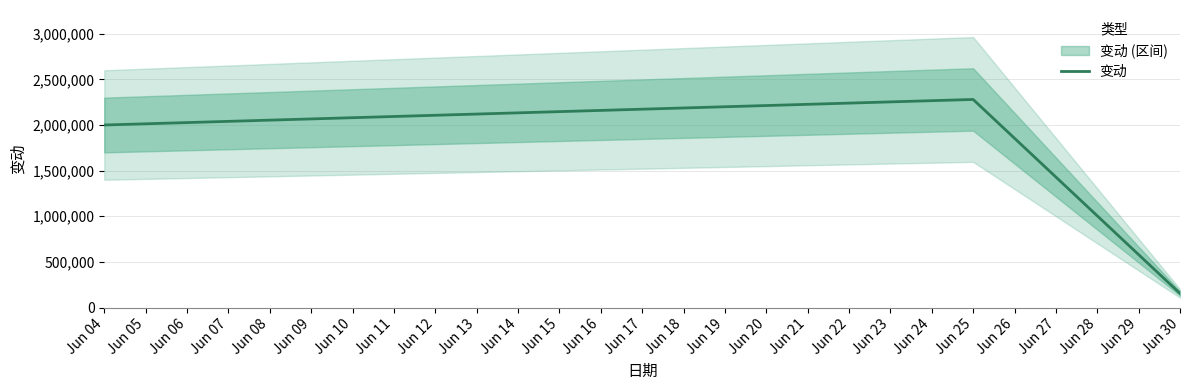

What is the minimum value shown in the chart?

154243